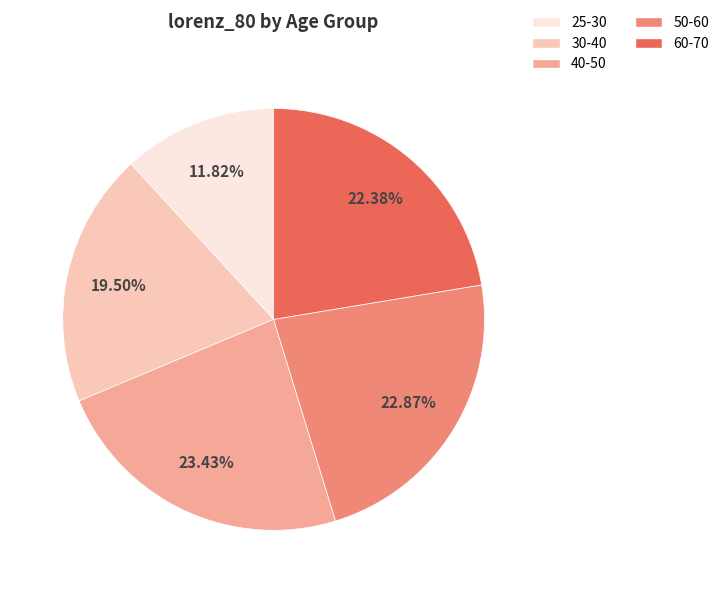

Is there a majority slice in this chart?

No